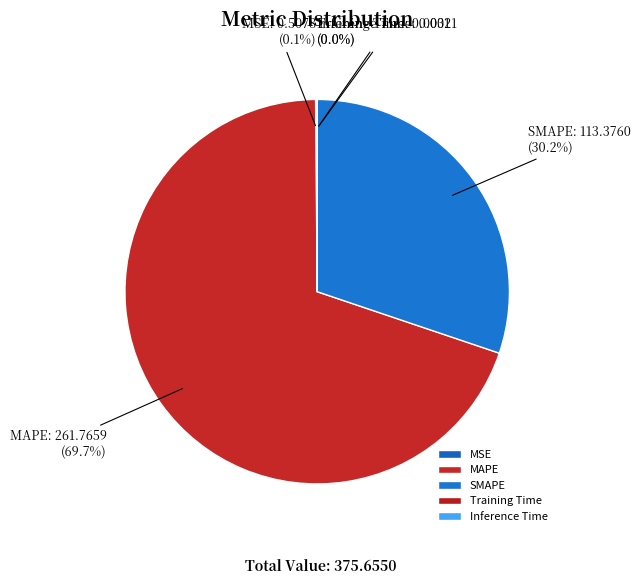

Which slice is the largest?

MAPE